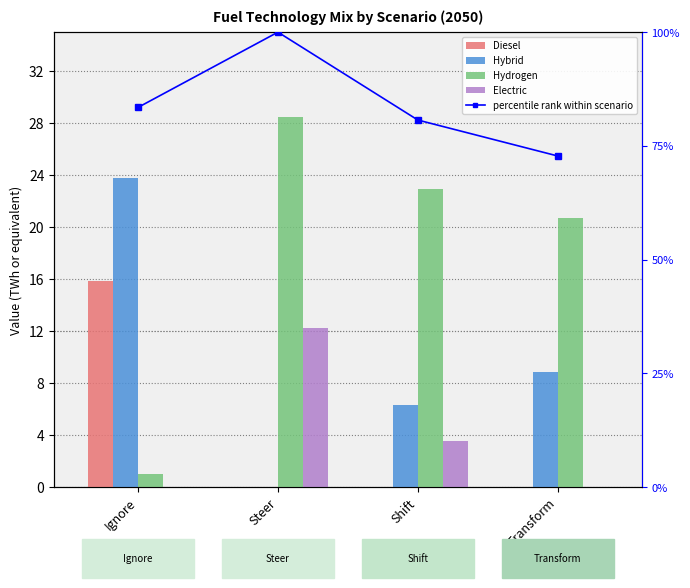

Which series has the widest spread of values?

Hydrogen